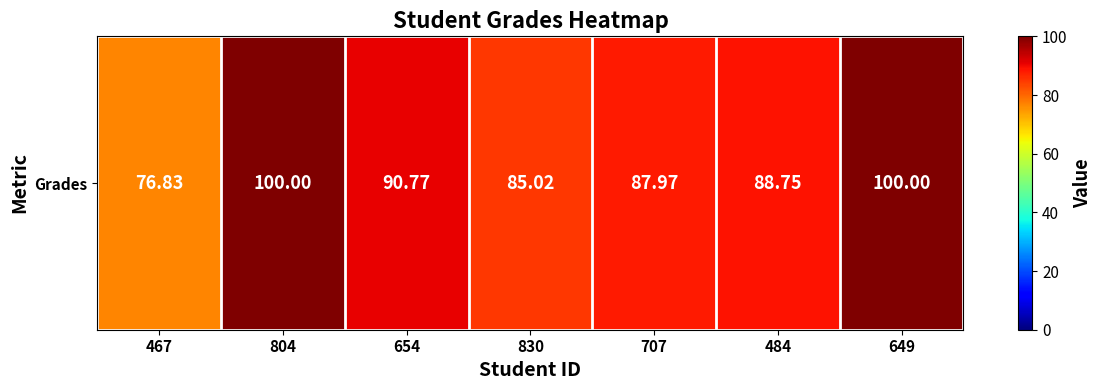

Reading left to right, extract all data points from this chart.

76.8	100.0	90.8	85.0	88.0	88.8	100.0